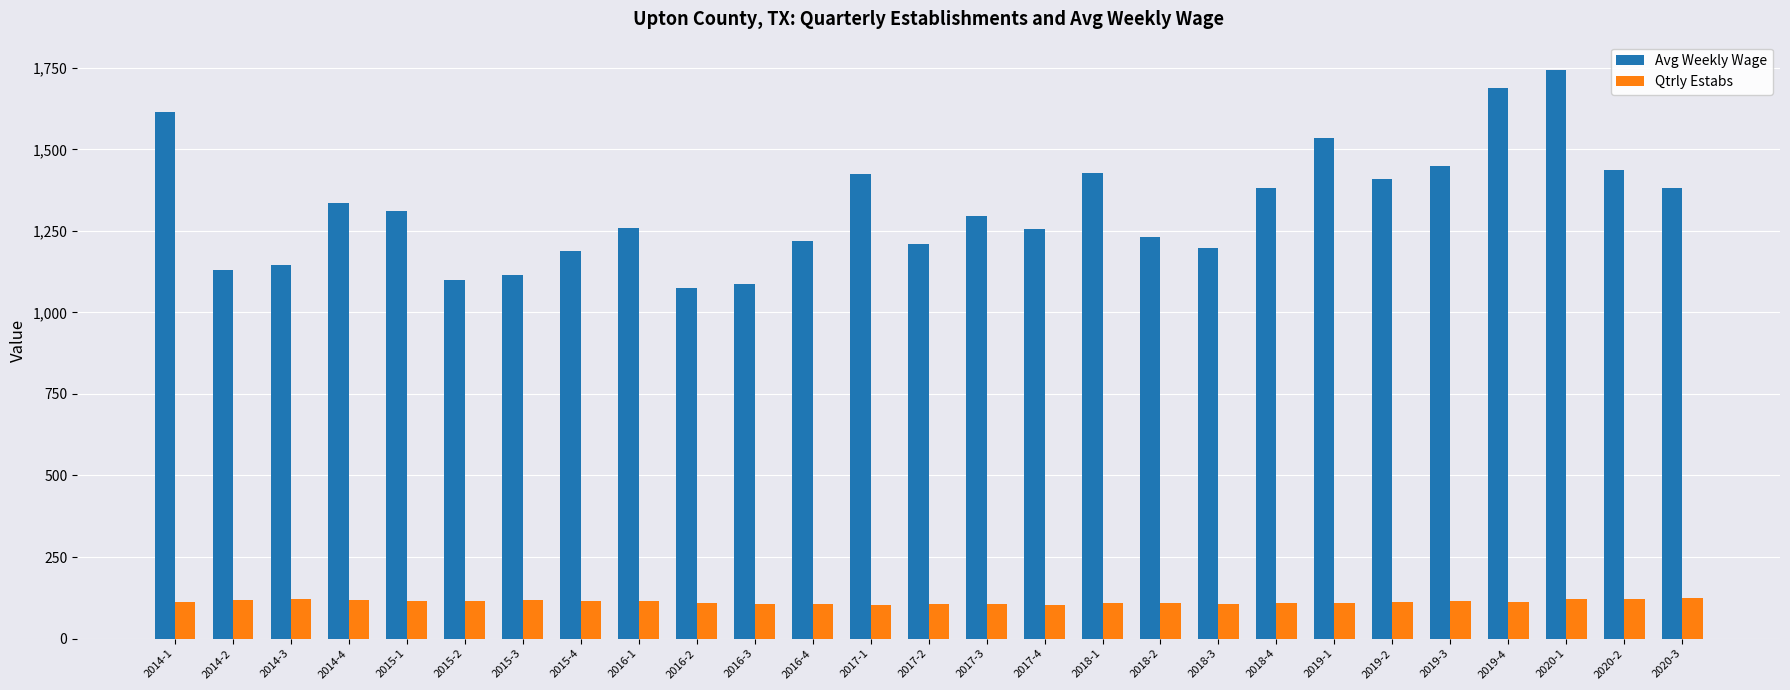

Which series has the largest range (max minus min)?

Avg Weekly Wage